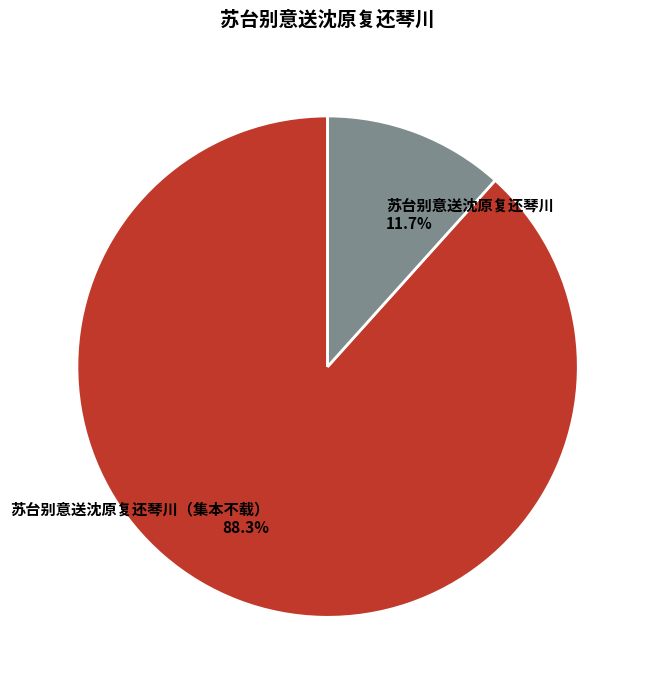

What is the smallest slice in the pie chart?

苏台别意送沈原复还琴川